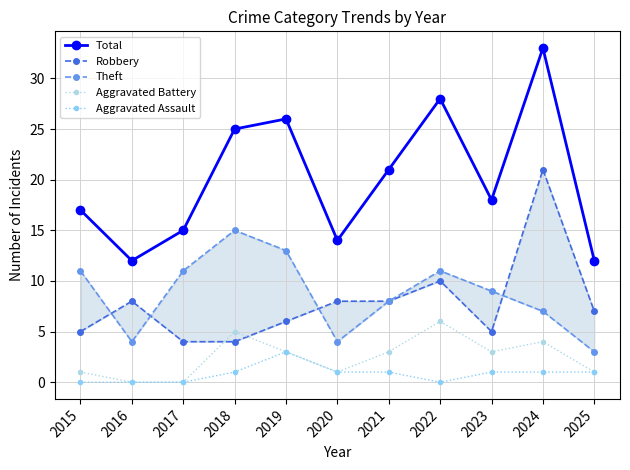

How many lines are shown in the chart?

5